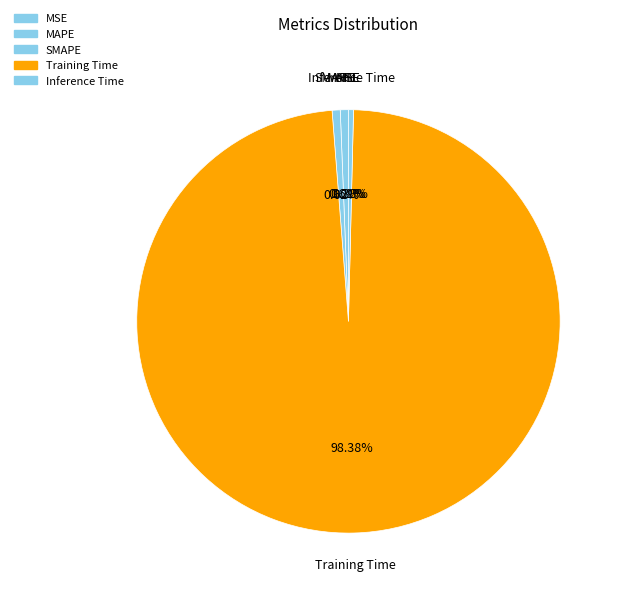

Which slice is the largest?

Training Time